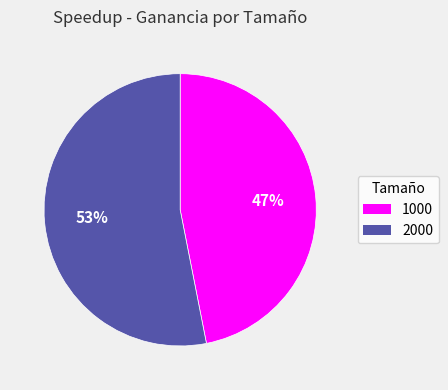

What is the majority slice?

2000